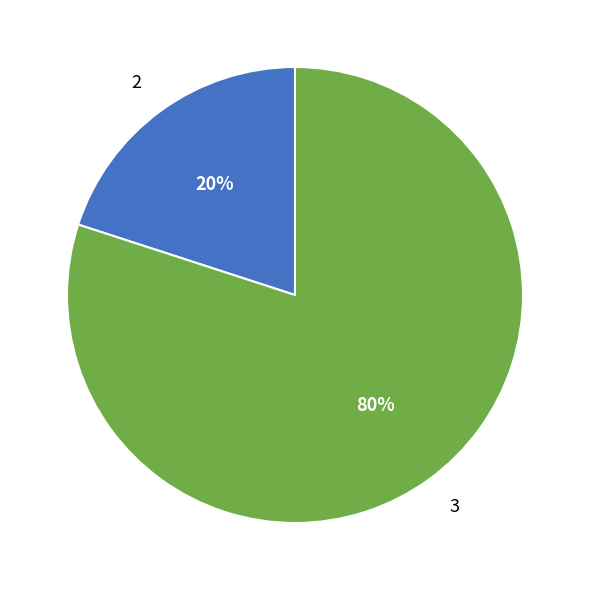

Combined, do 3 and 2 account for over 50%?

Yes